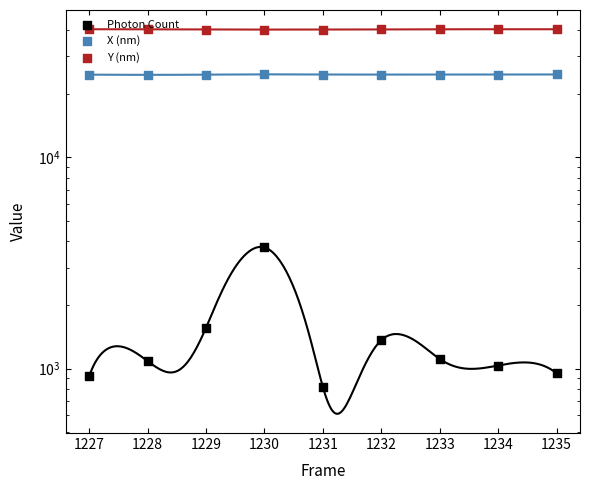

What is the total value across all series at 1235?

65945.6